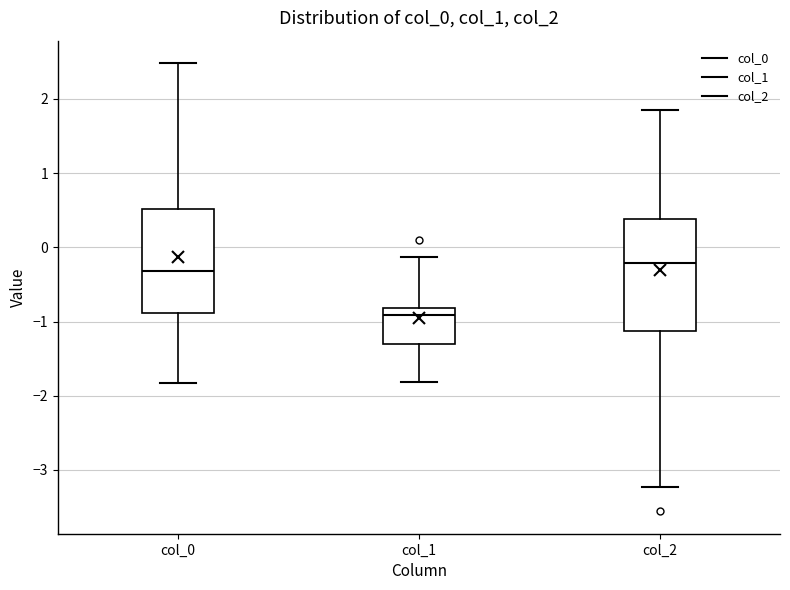

Which box's median line is the highest?

col_2